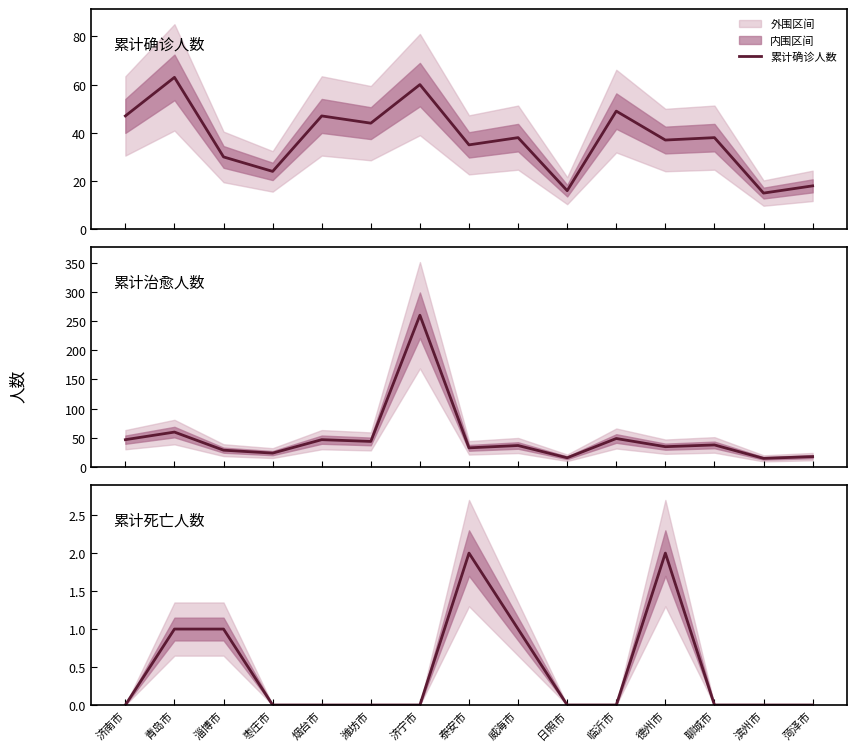

Which series has the largest total across all categories?

累计治愈人数